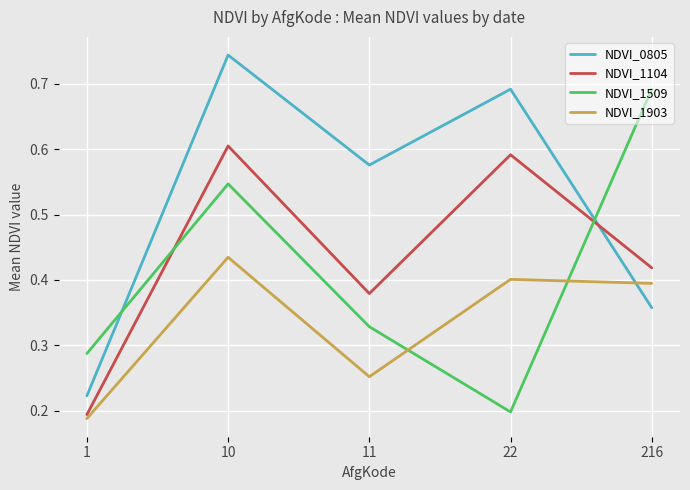

Where is NDVI_1104 nearest to the value 0?

1